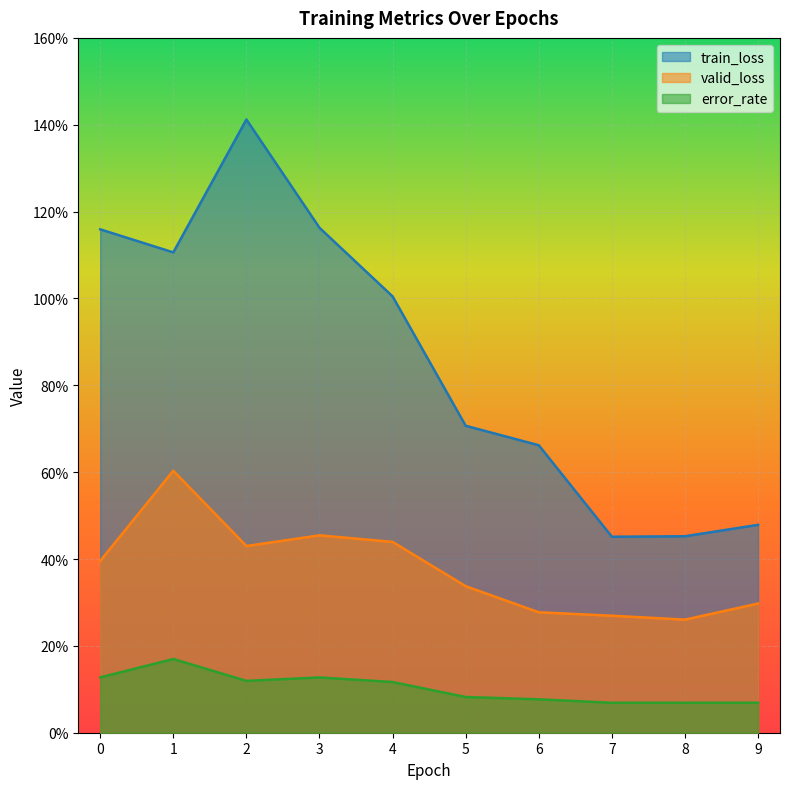

How many valid_loss values are between 0 and 1?

10